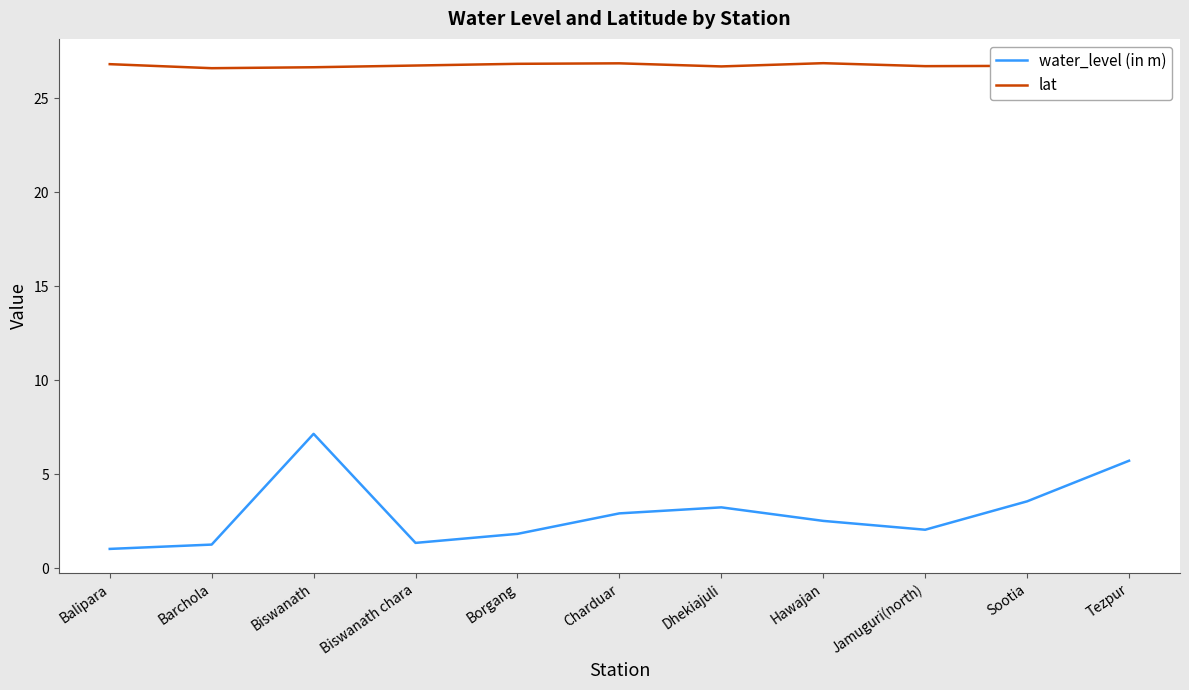

What is the minimum value for water_level (in m)?

1.0